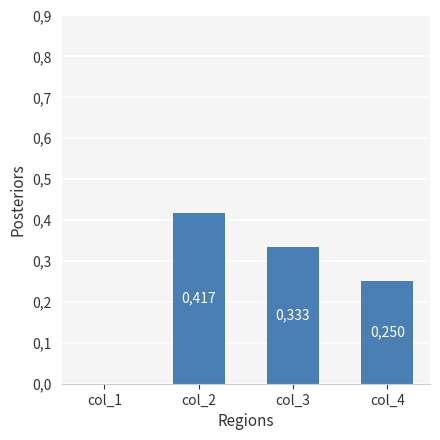

What is the average value?

0.2